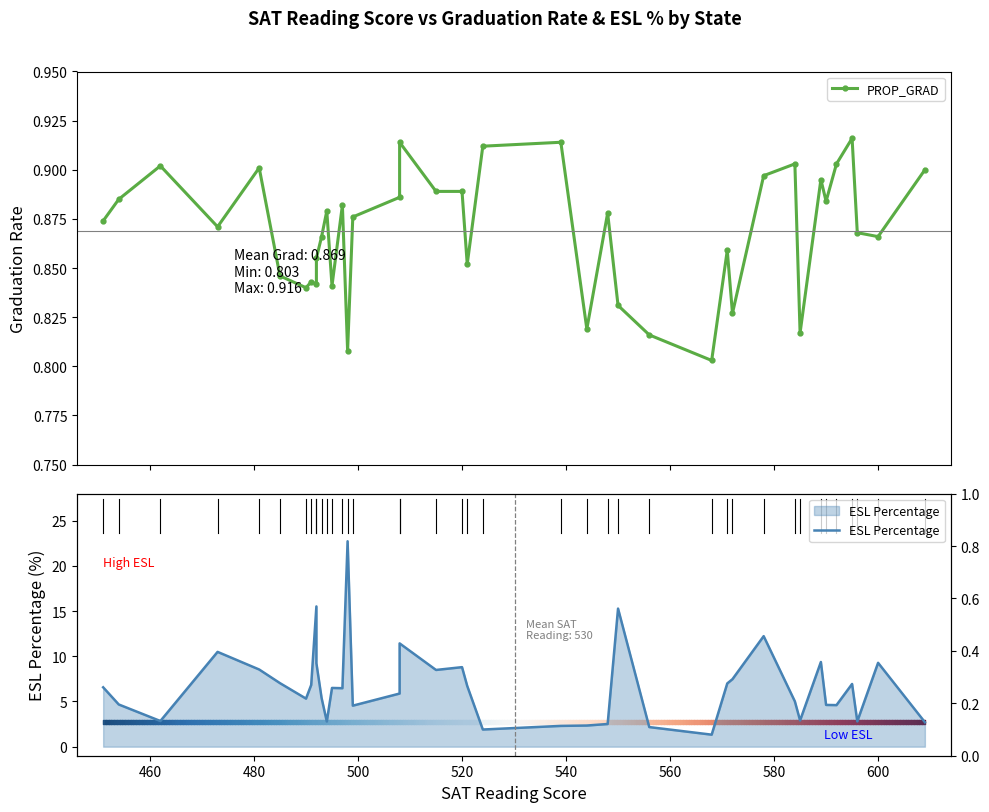

True or false: ESL Percentage and PROP_GRAD cross at least once.

False